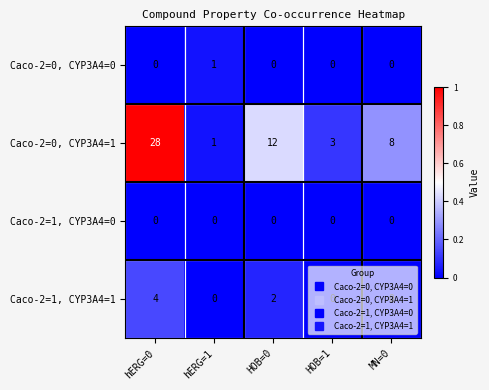

What is the total value across all series at MN=0?

8